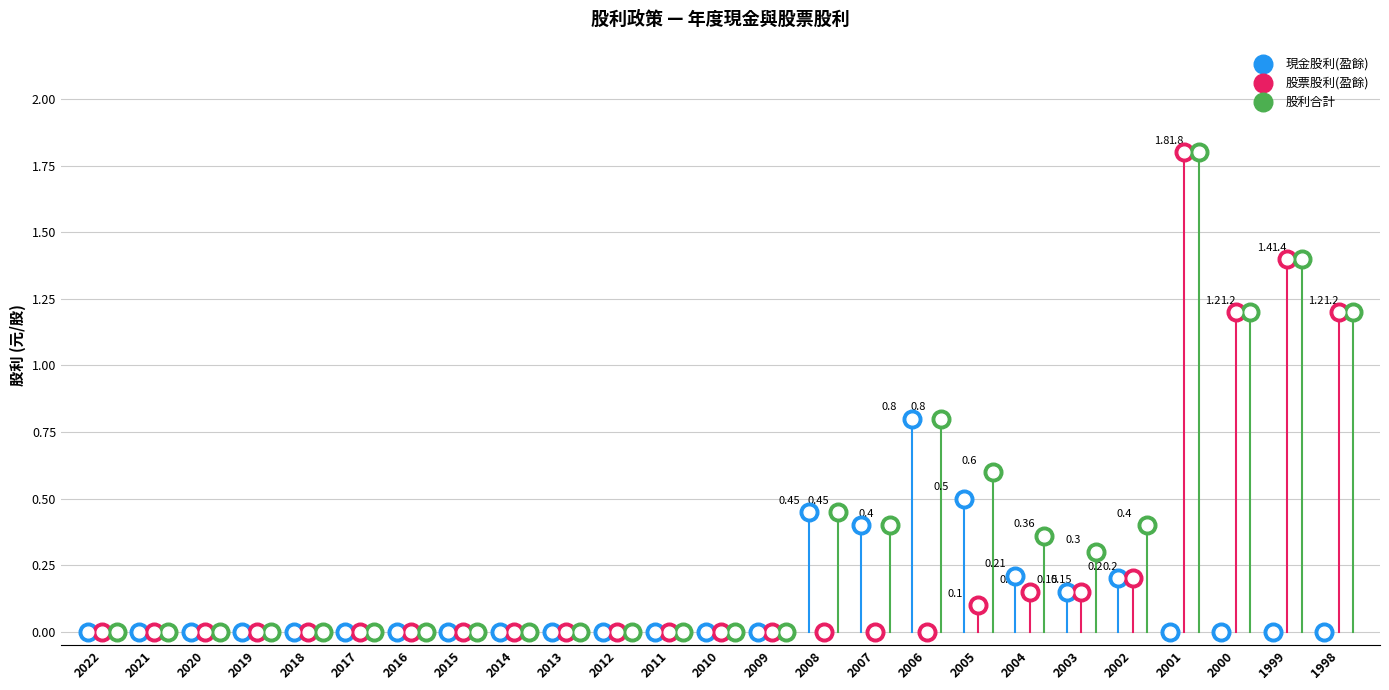

At how many categories does at least one series exceed 0?

11